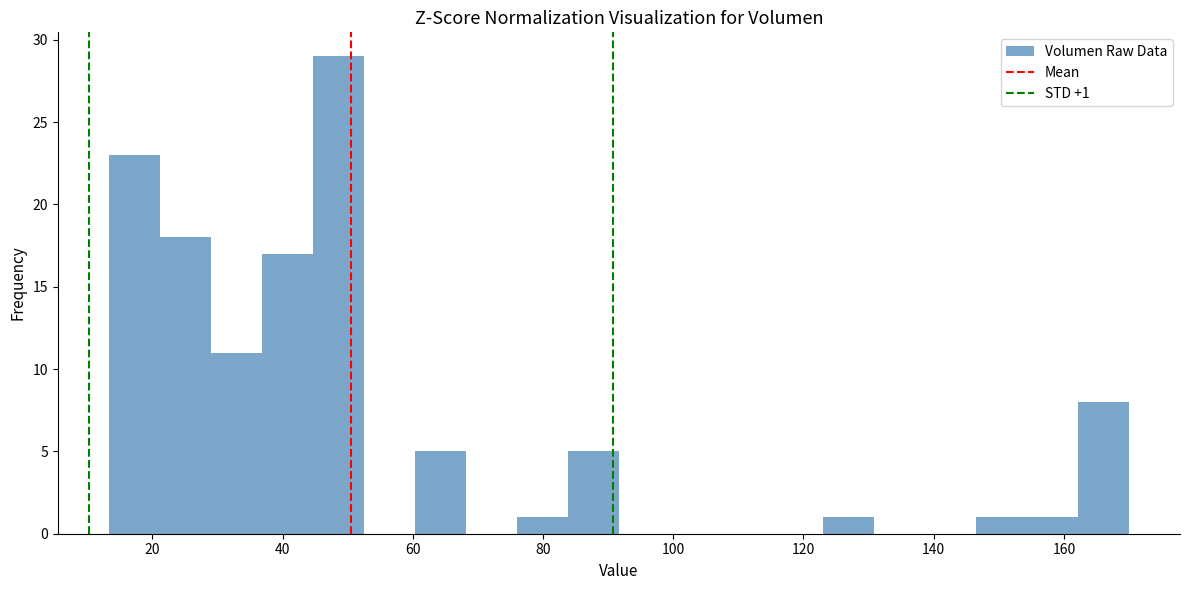

Around what value on the x-axis is the tallest bar? Give the approximate position of its centre, as read against the axis.

48